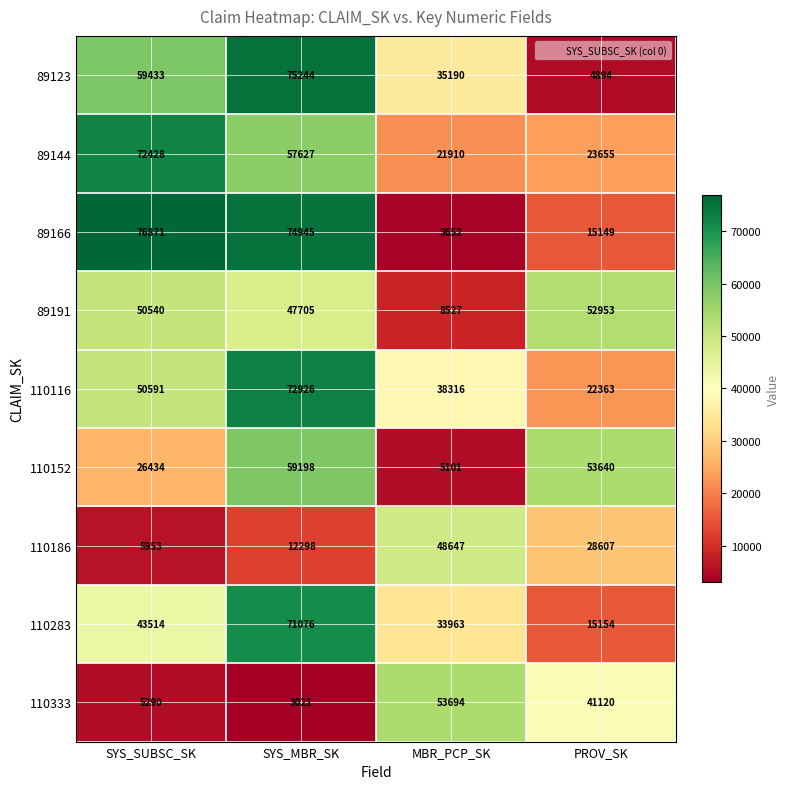

What is the highest value of the 89123 series?

75244